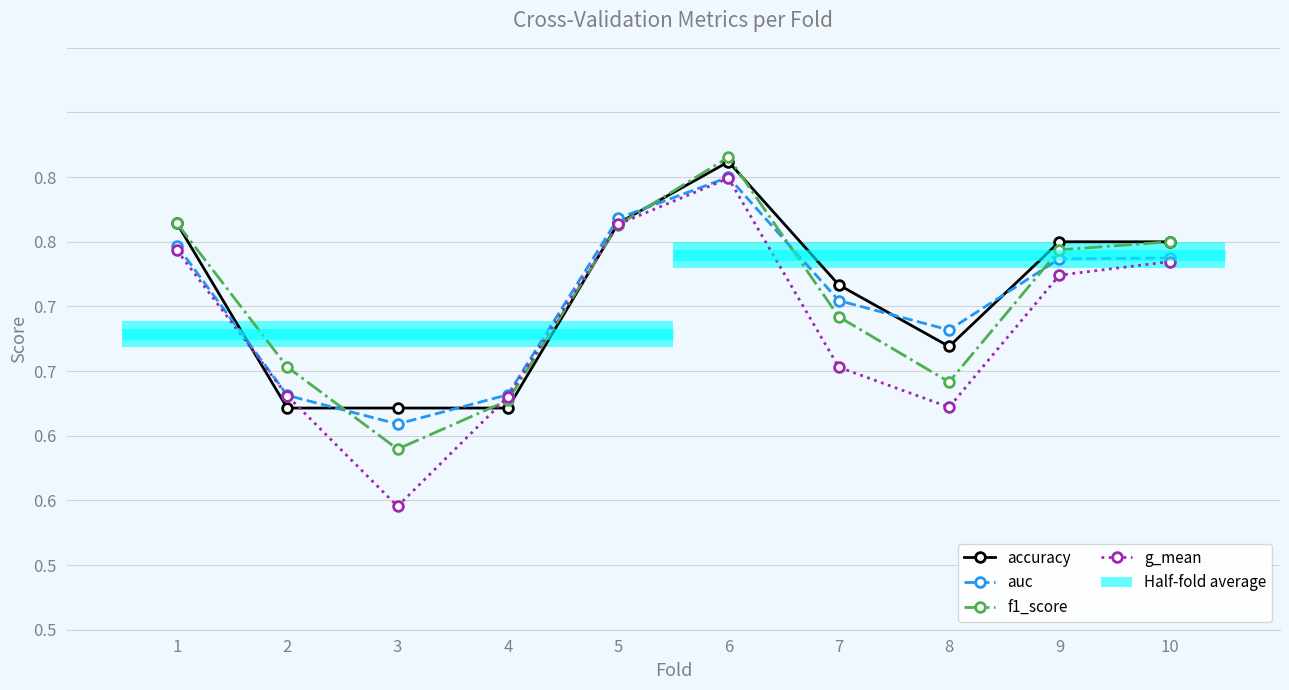

True or false: auc and f1_score cross at least once.

True